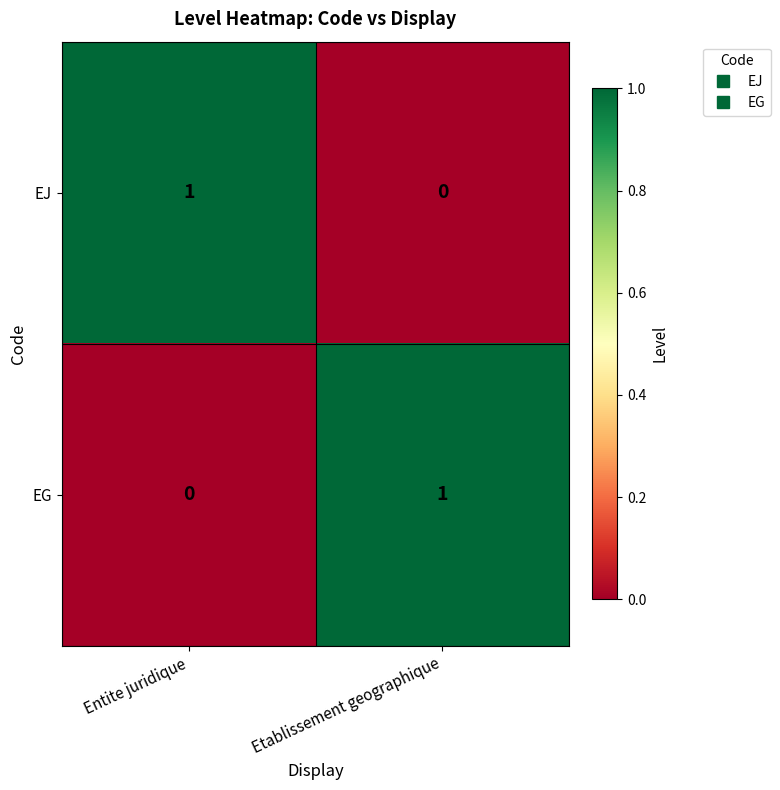

Reading left to right, list all the values displayed in this chart.

EJ: Entite juridique=1	Etablissement geographique=0
EG: Entite juridique=0	Etablissement geographique=1